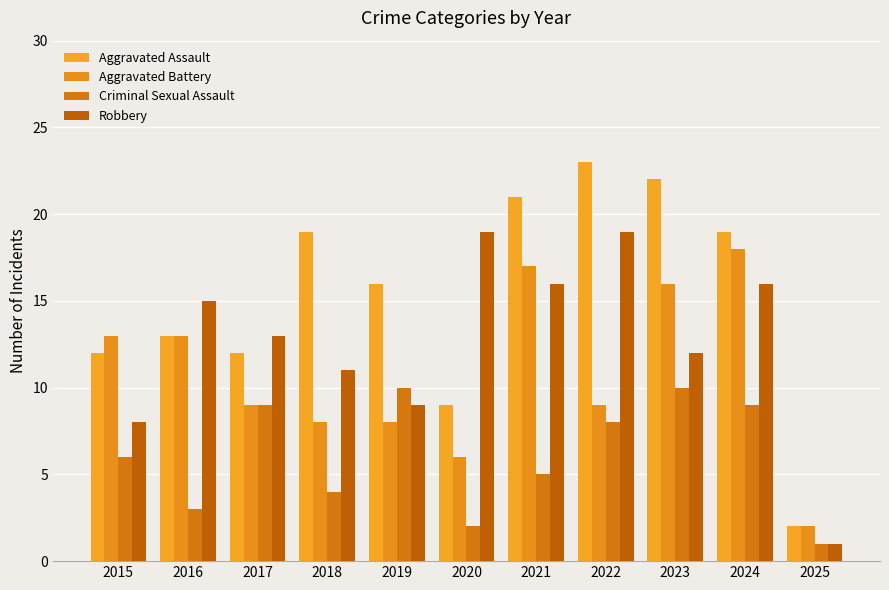

At which label does Aggravated Assault reach its peak?

2022